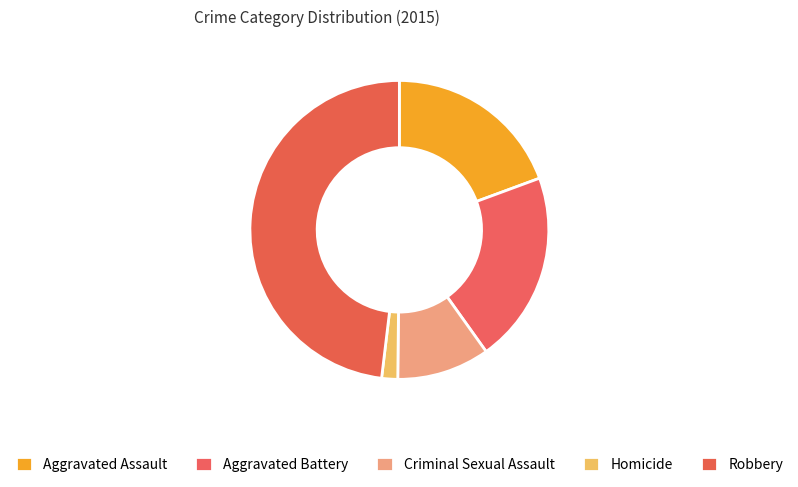

Which slice is the largest?

Robbery